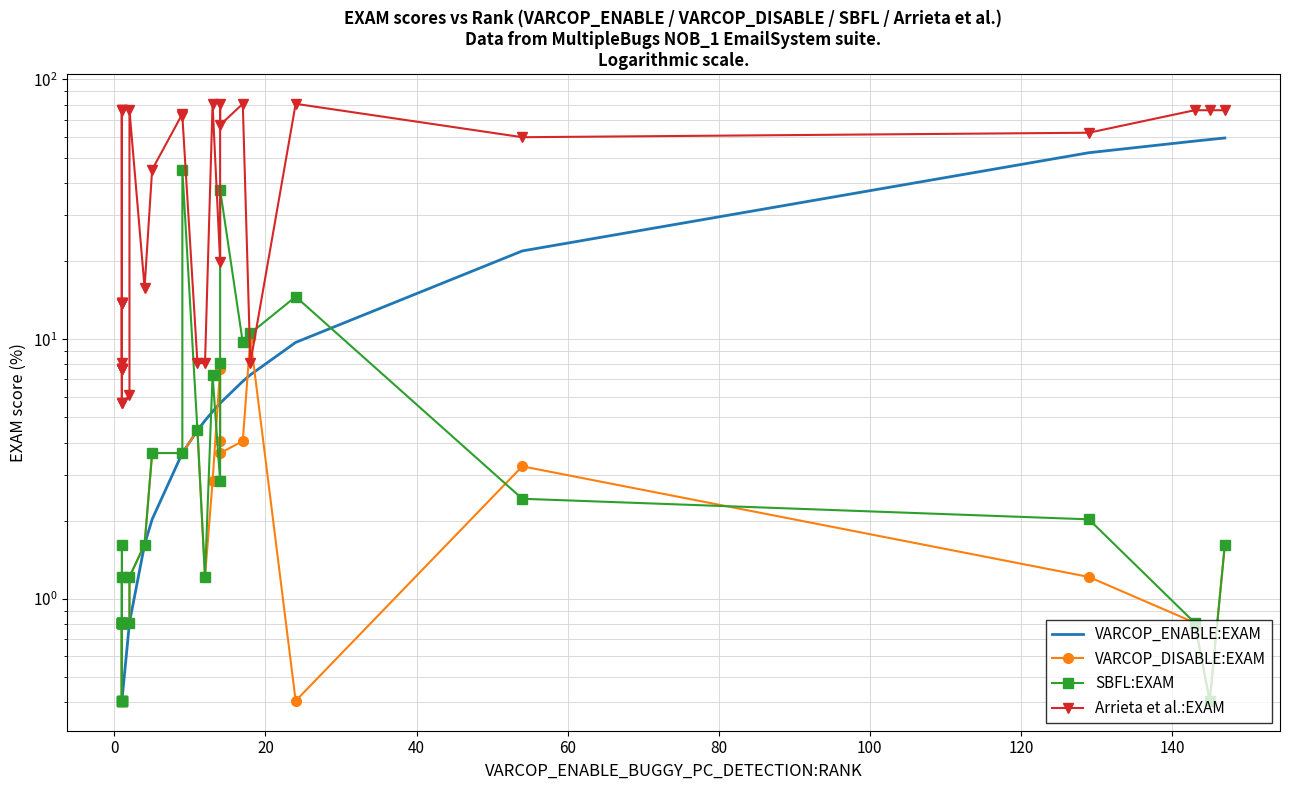

Is it true that VARCOP_DISABLE:EXAM equals 0.6 at 11?

False